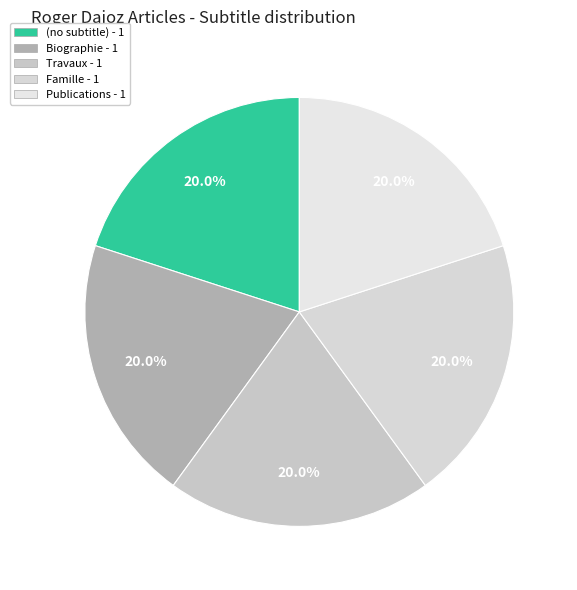

How many slices are in this pie chart?

5